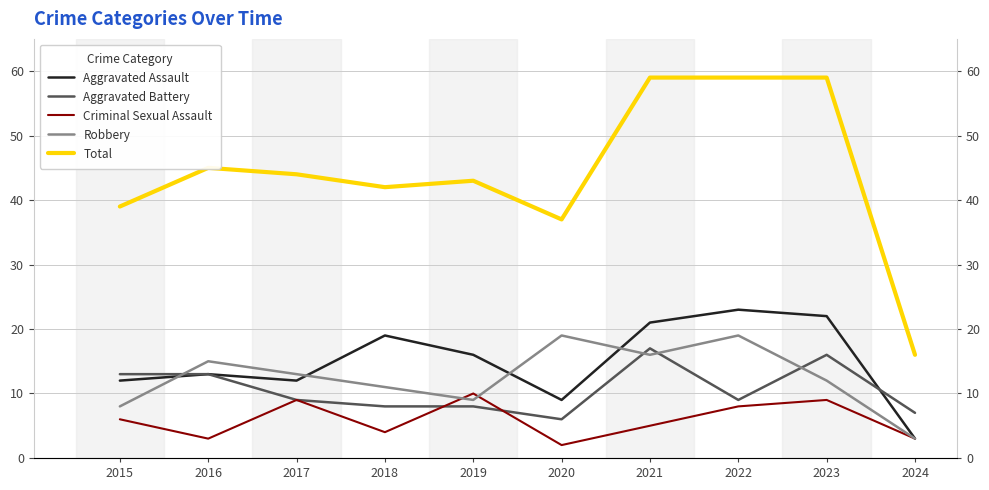

True or false: Aggravated Assault and Aggravated Battery intersect in this chart.

True